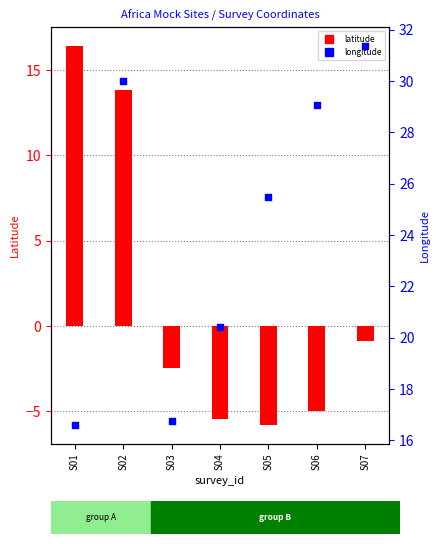

Which series has the widest spread of Y values?

latitude